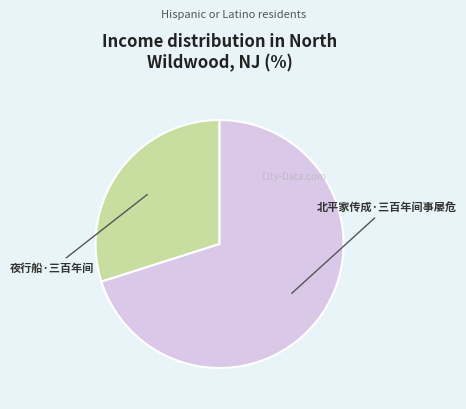

Is there a majority slice in this chart?

Yes